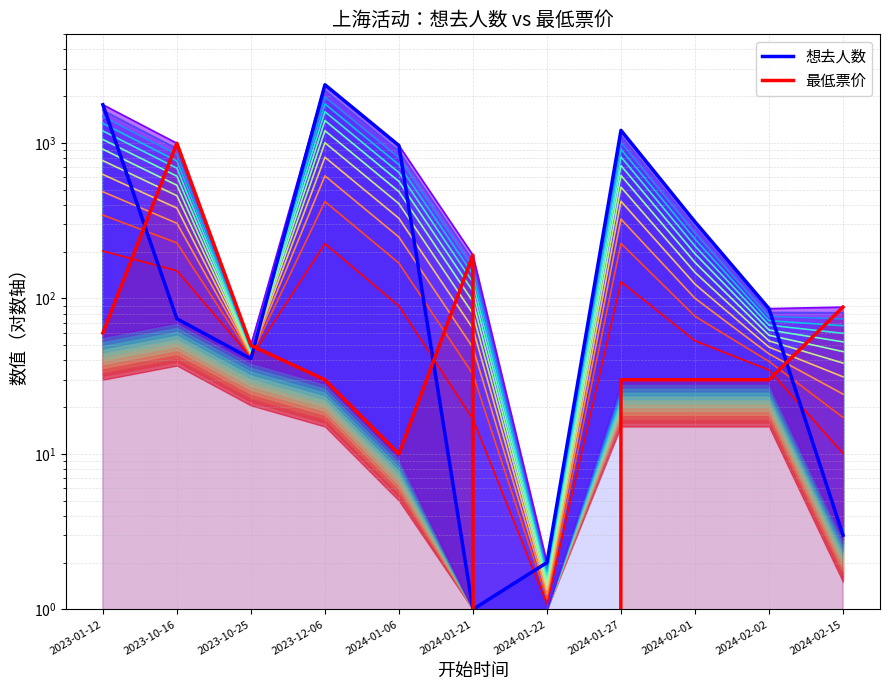

Between 2024-01-21 and 2024-01-27, which series saw the biggest shift?

想去人数